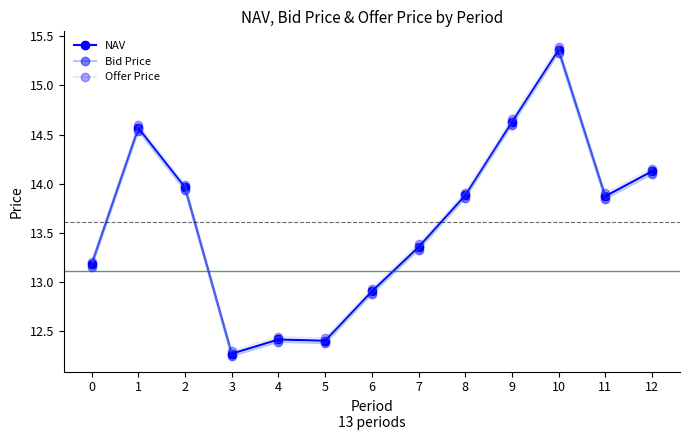

Where is the first local maximum for Offer Price?

1